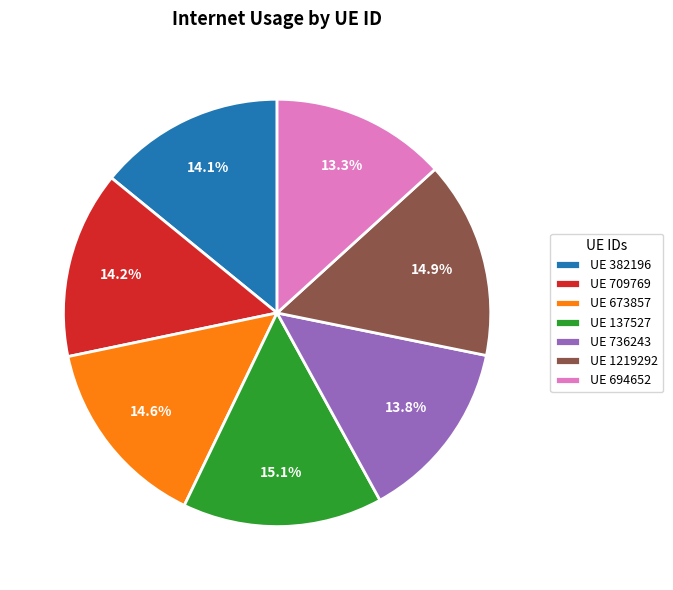

Which category has the smallest portion of the pie?

UE 694652